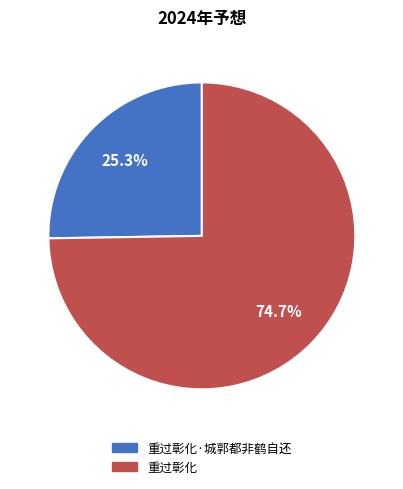

Is there any slice that represents more than half of the pie?

Yes